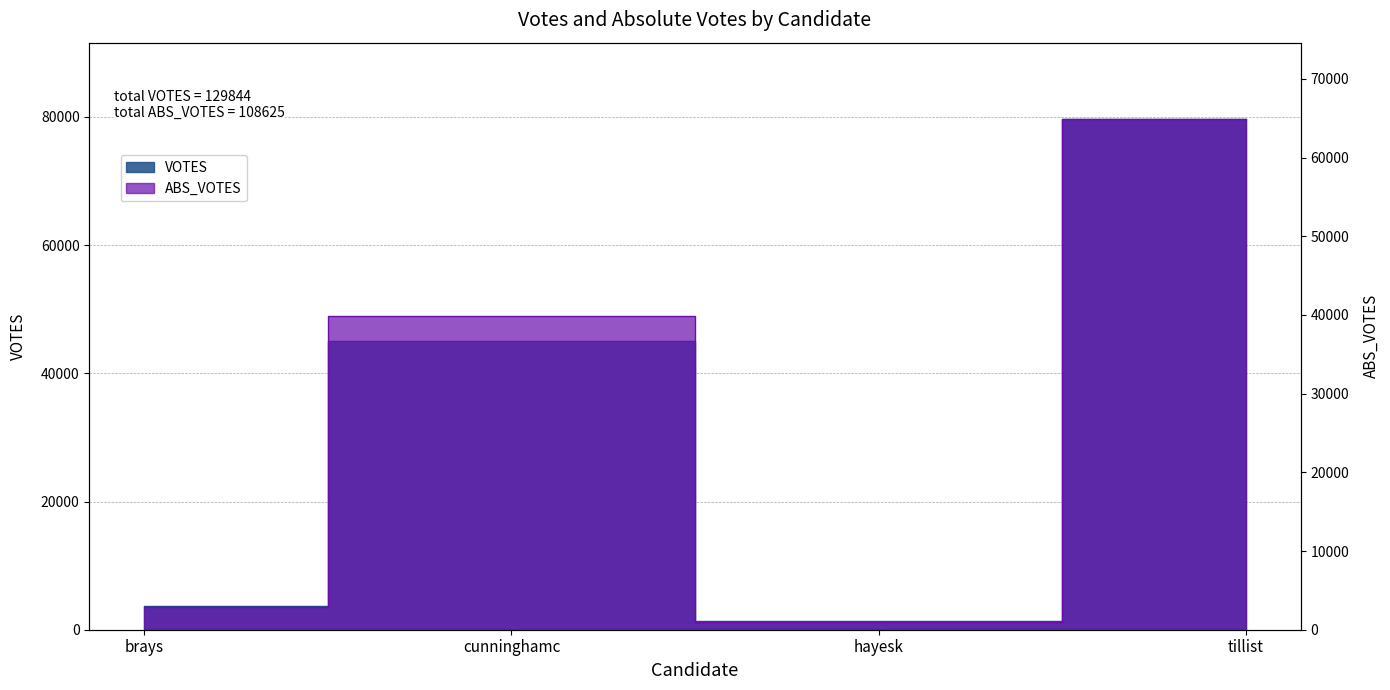

Read the ABS_VOTES value at cunninghamc.

39843